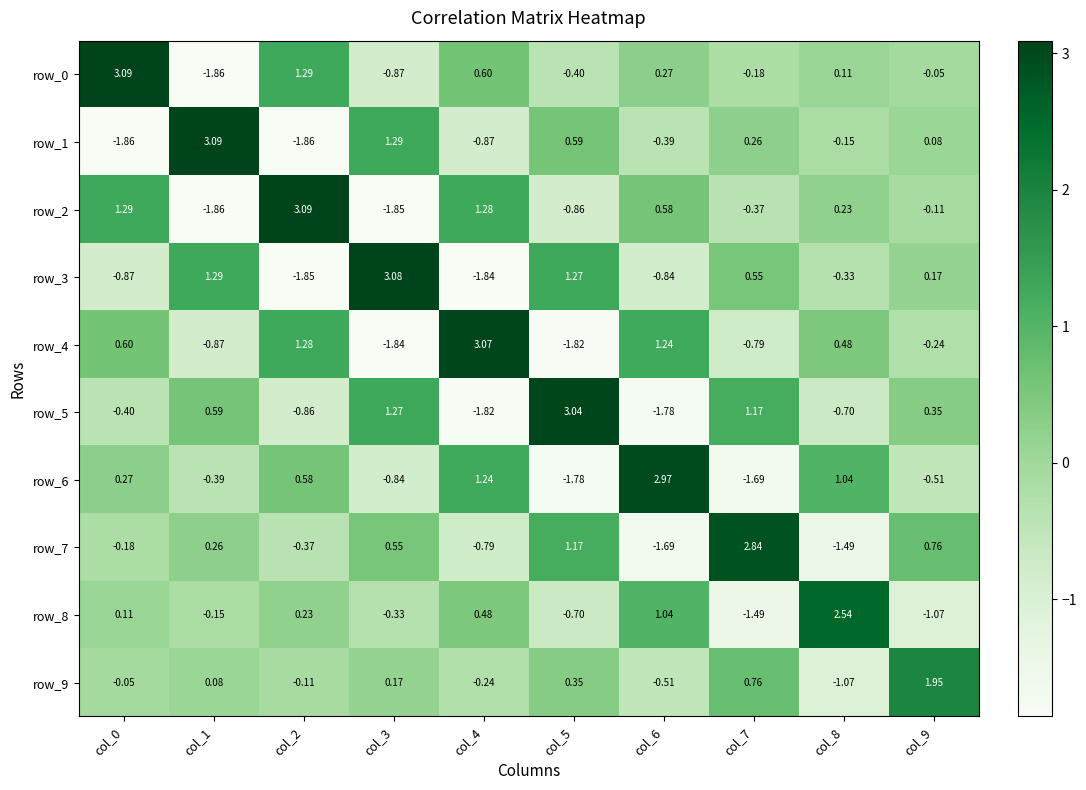

Which series changed the most between col_5 and col_7?

row_5